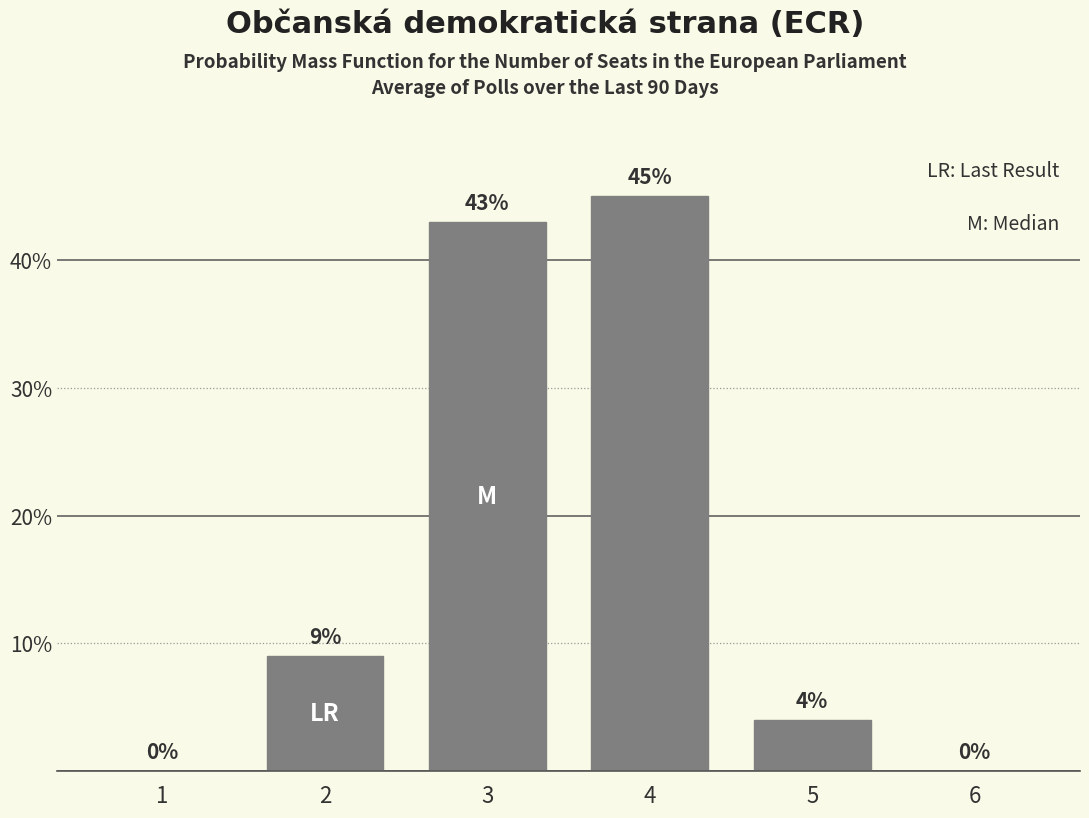

Count the number of categories in the chart.

6